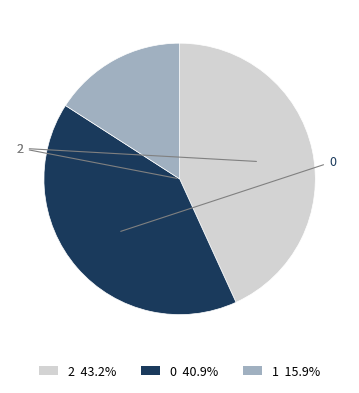

Does any single category account for the majority?

No